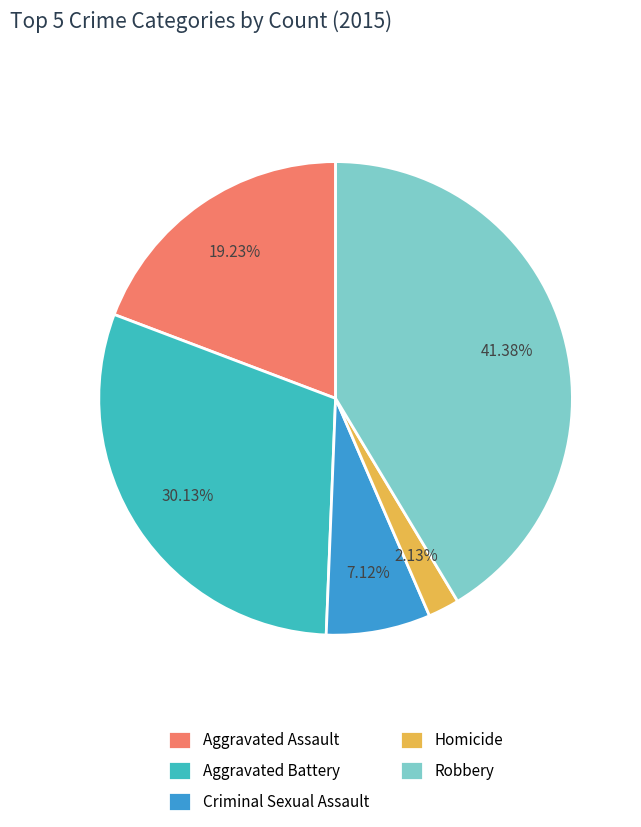

What is the total percentage of Criminal Sexual Assault and Aggravated Battery?

37.3%